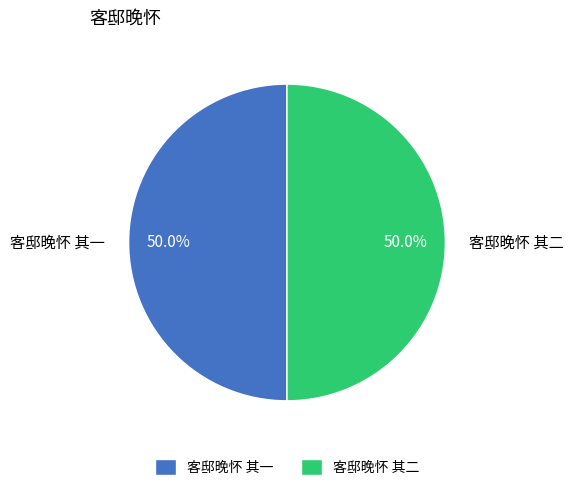

What percentage is NOT represented by 客邸晚怀 其一?

50.0%